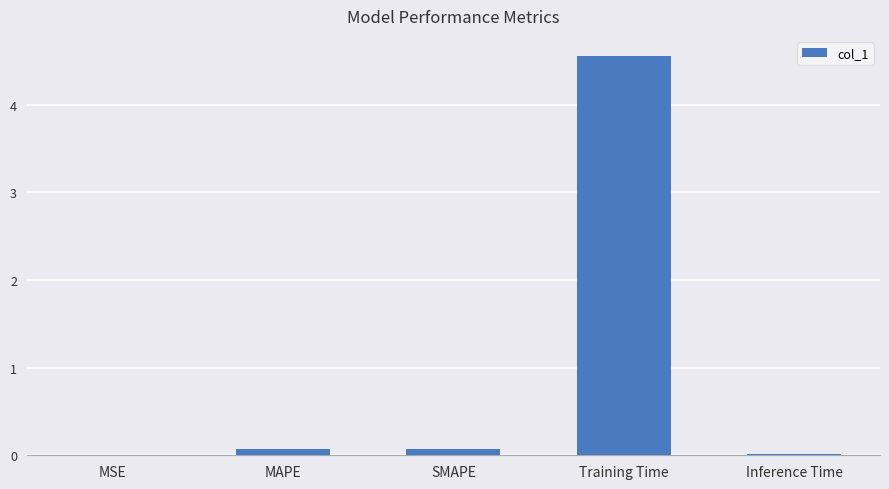

The value at MSE is 0.0. True or false?

True